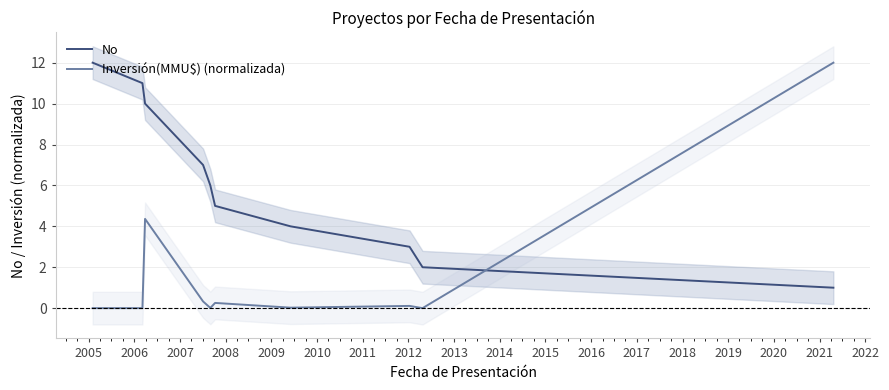

True or false: No and Inversión(MMU$) (normalizada) intersect in this chart.

True